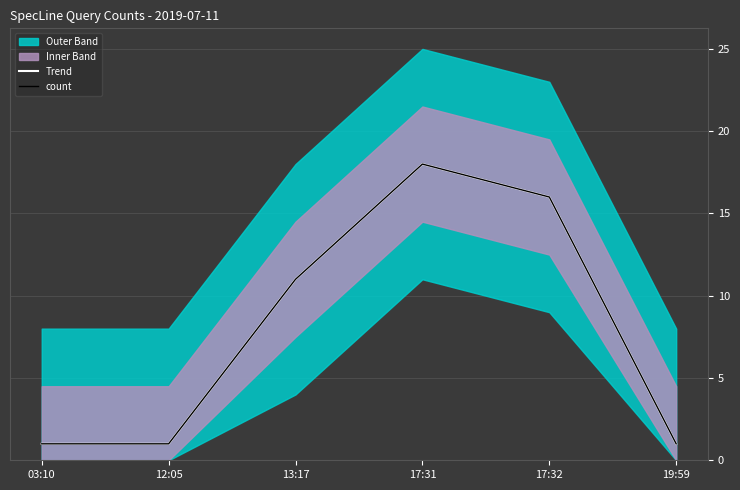

Reading left to right, what are all the values shown in this chart?

Trend: 1	1	11	18	16	1
count: 1	1	11	18	16	1